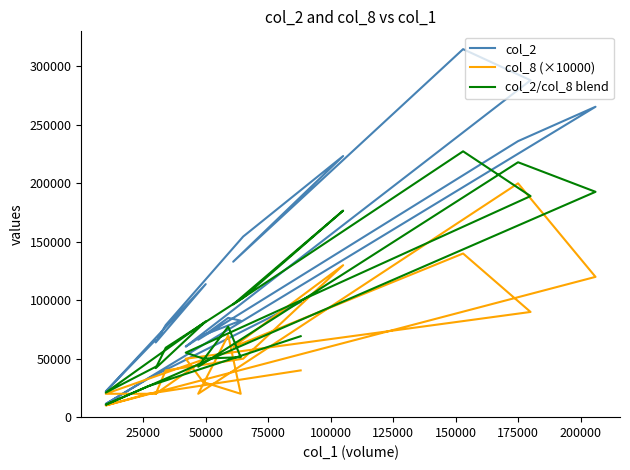

What is the difference between the maximum and second lowest values in the col_2/col_8 blend series?

206400